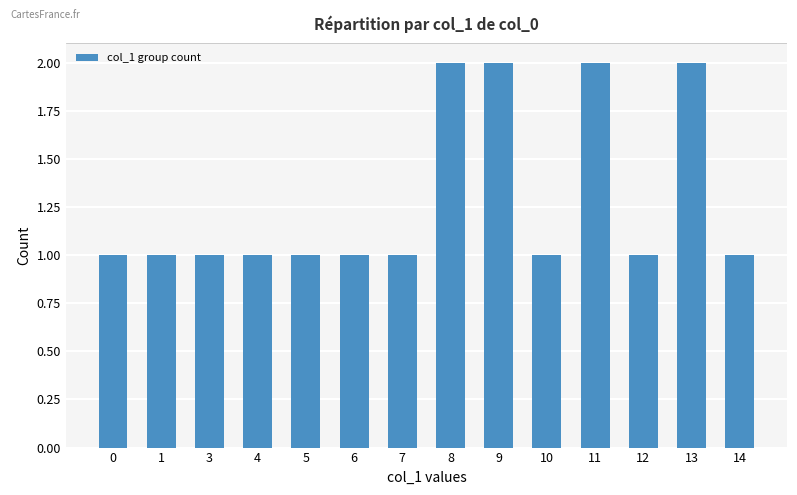

Read the value at 1.

1